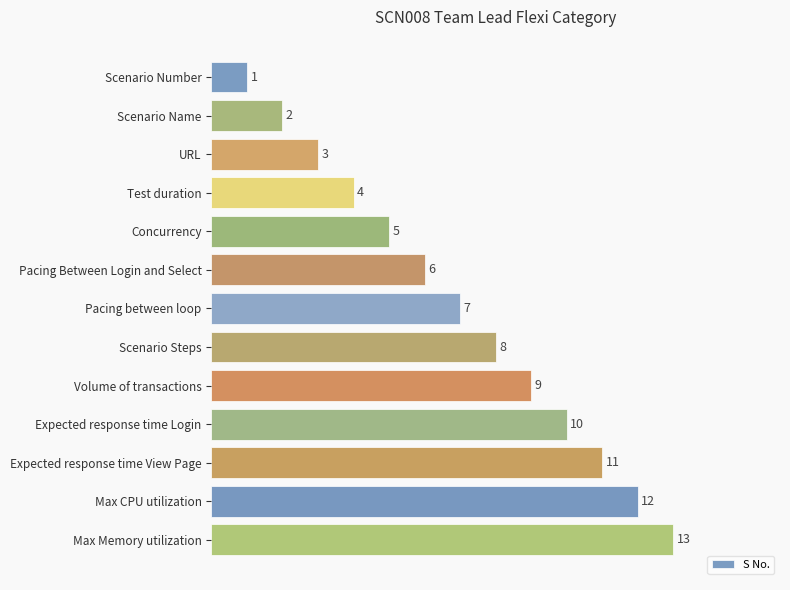

What is the ratio of the value at Pacing Between Login and Select to the value at Max Memory utilization?

0.5